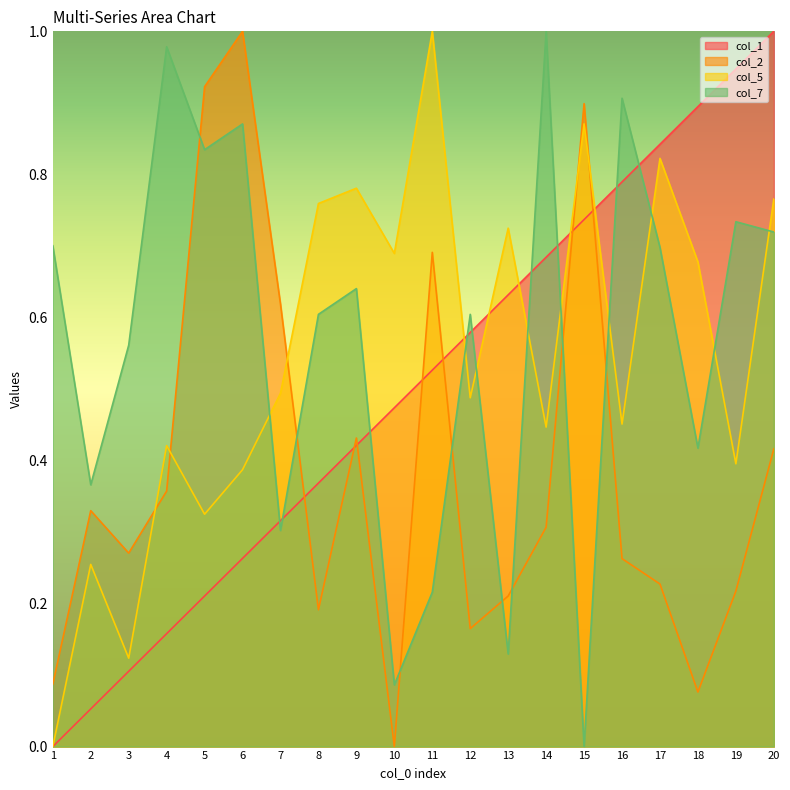

How many positive values does the col_2 series have?

19